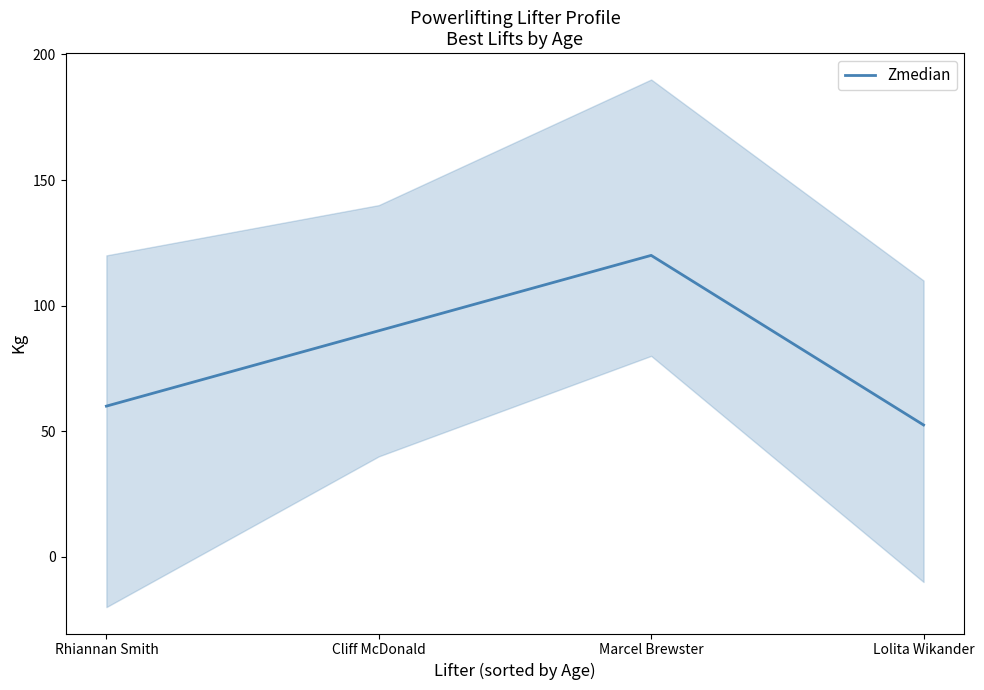

What is the smallest value displayed?

52.5